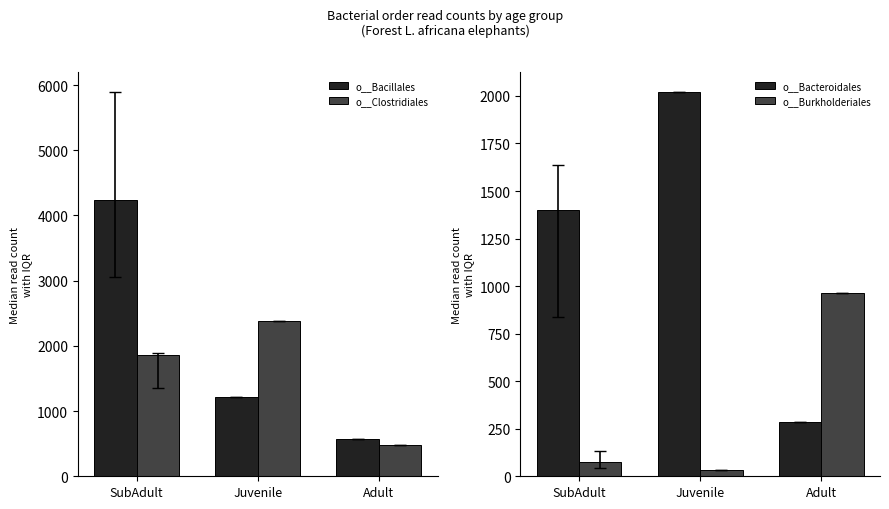

What are all the series names shown in the legend?

o__Bacillales, o__Clostridiales, o__Bacteroidales, o__Burkholderiales